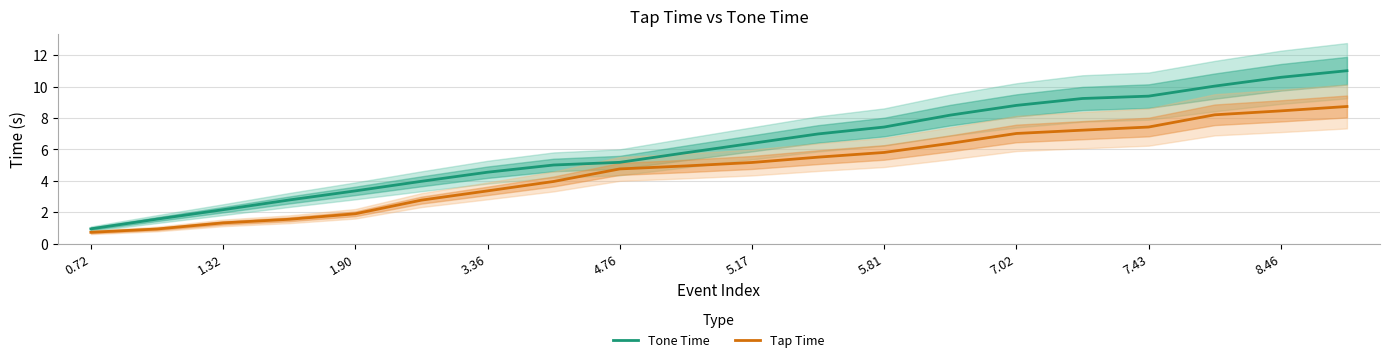

The Tap Time series shows 8.5 at 8.46. True or false?

True